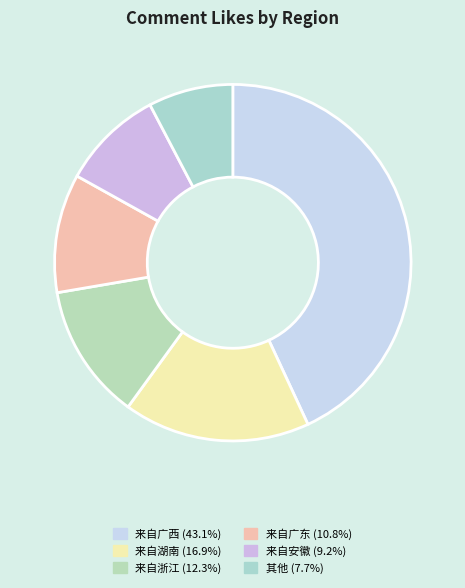

How many segments does this pie chart have?

6